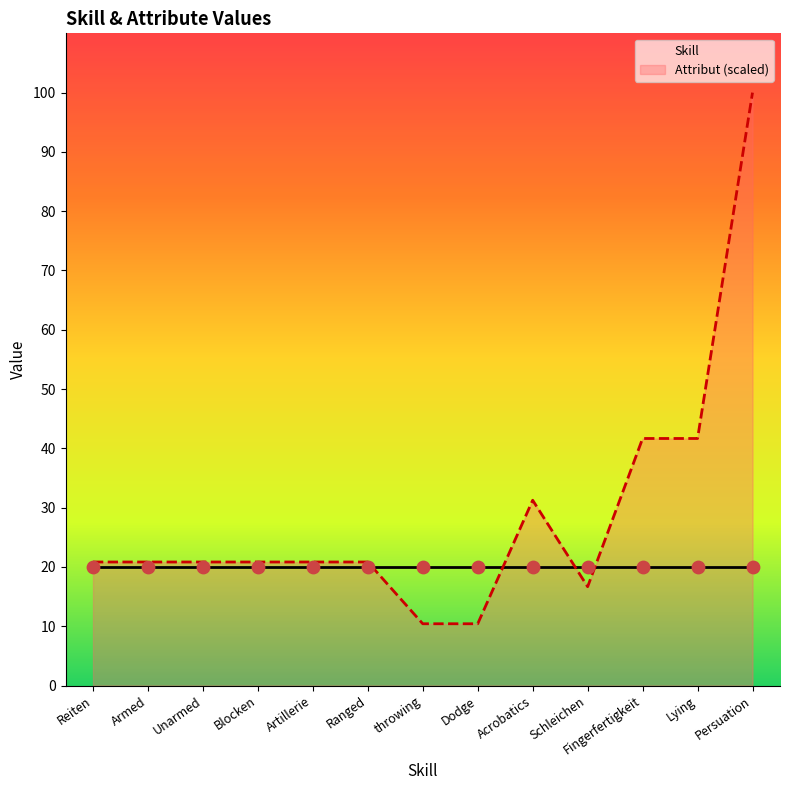

What are all the series names shown in the legend?

Skill, Attribut (scaled)